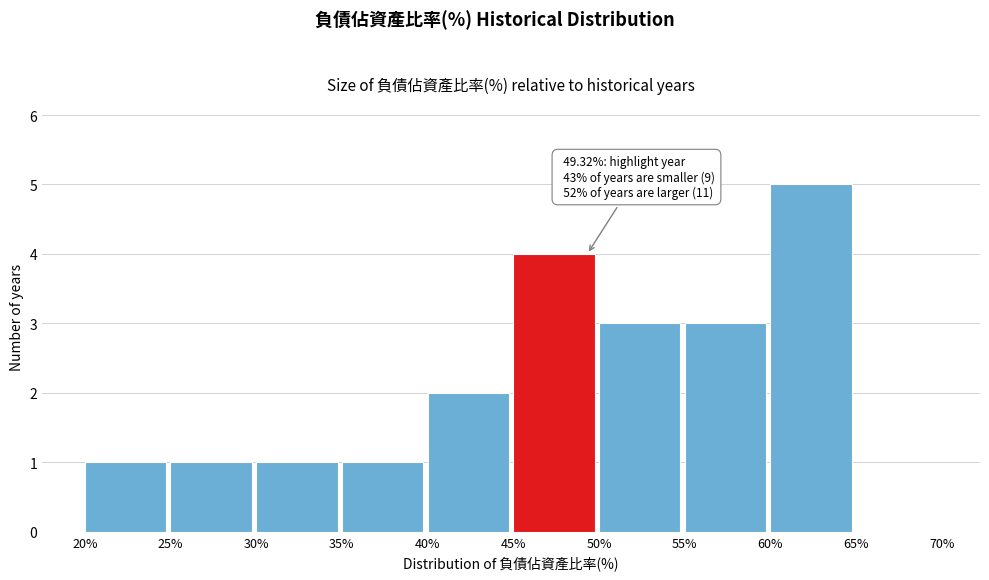

Which range on the x-axis has the tallest bar?

60% to 65%